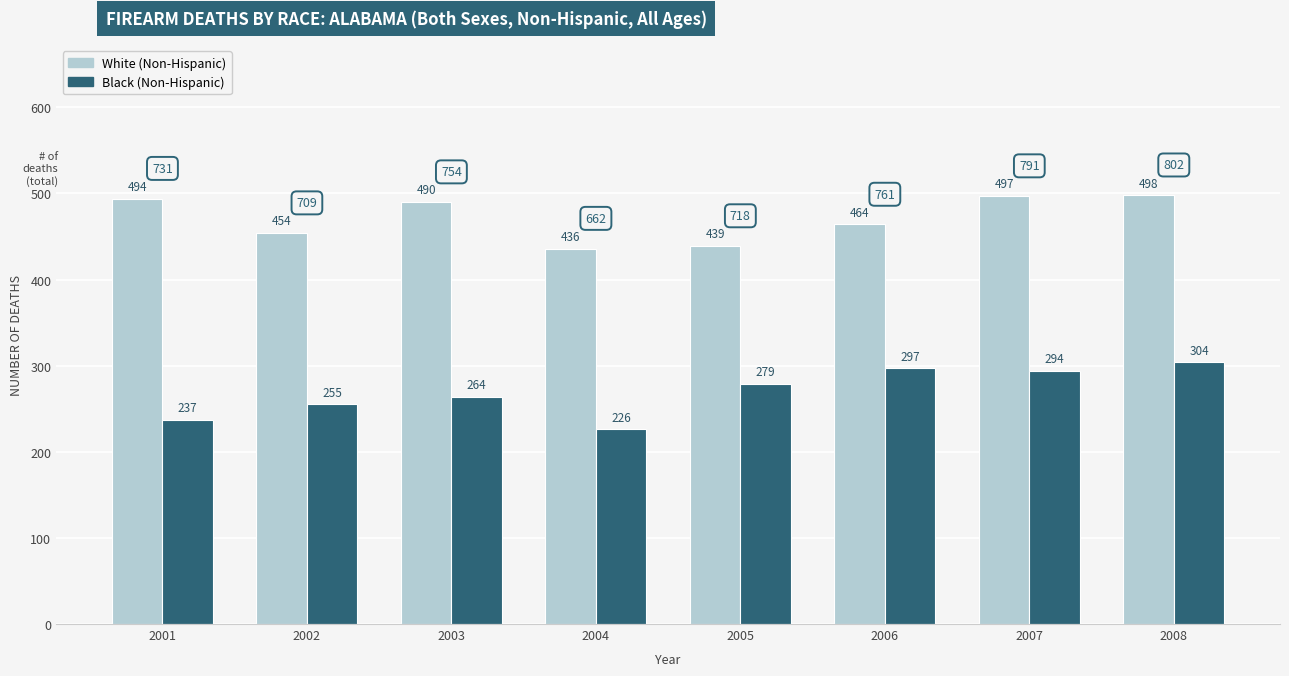

At which category is the sum across all series the highest?

2008